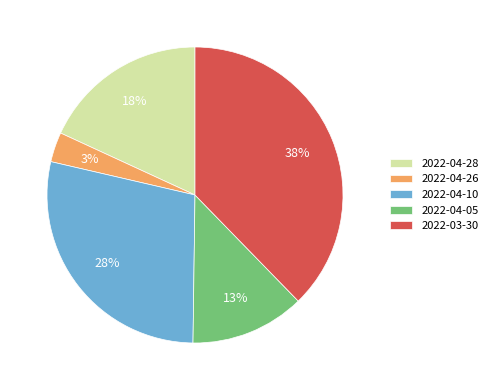

Between 2022-04-10 and 2022-04-05, which is larger?

2022-04-10